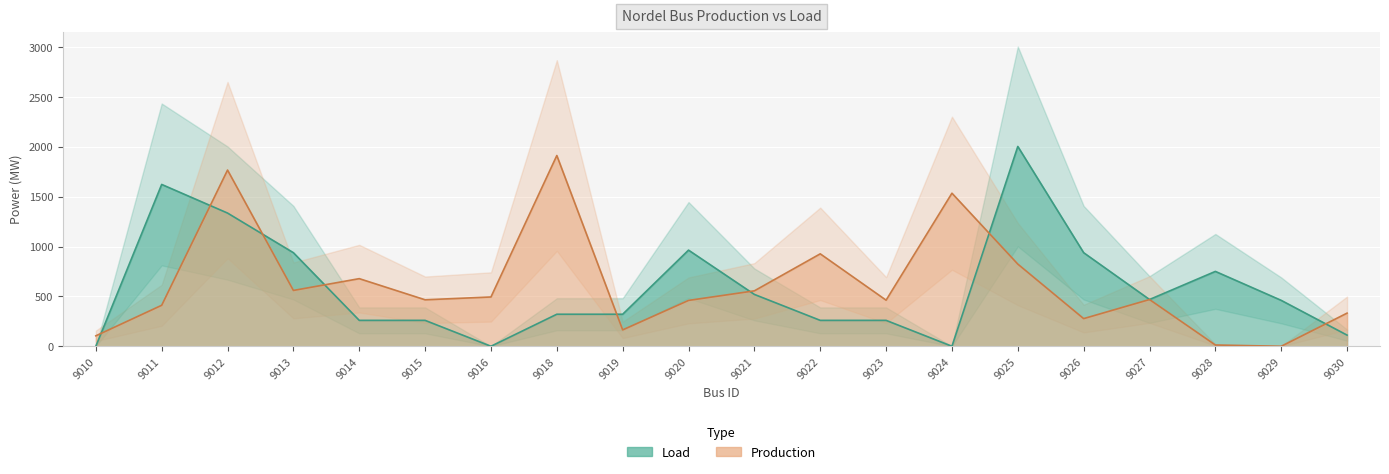

Where is Load nearest to the value 1001?

9020